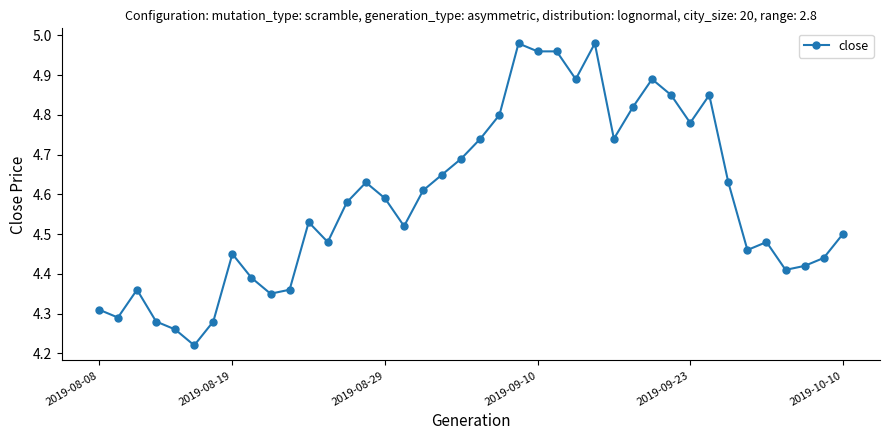

What is the sum of all values?

183.4